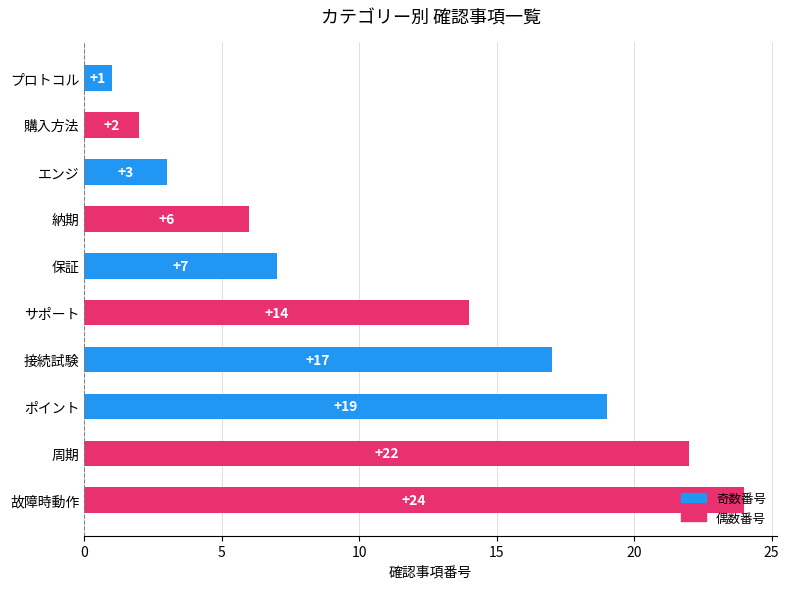

What is the label of the 4th bar from the bottom?

接続試験